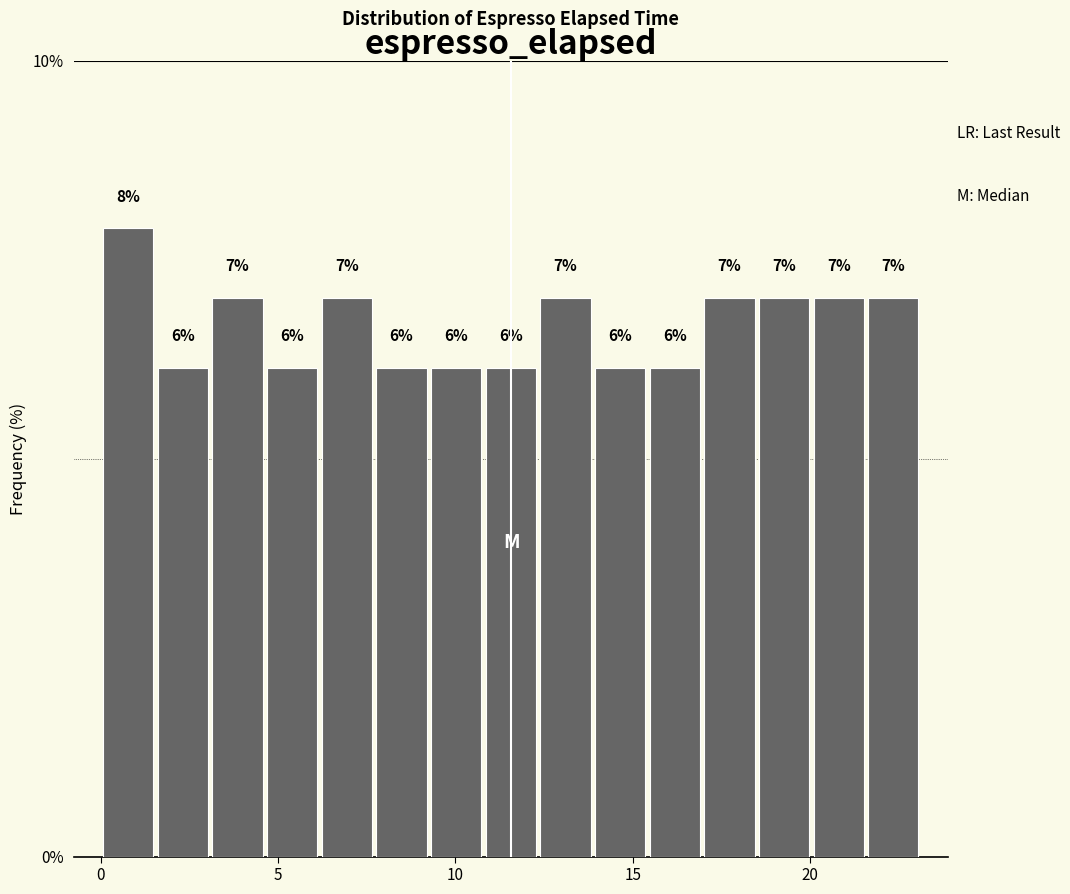

Read against the x-axis, roughly where is the centre of the tallest bar?

1.0